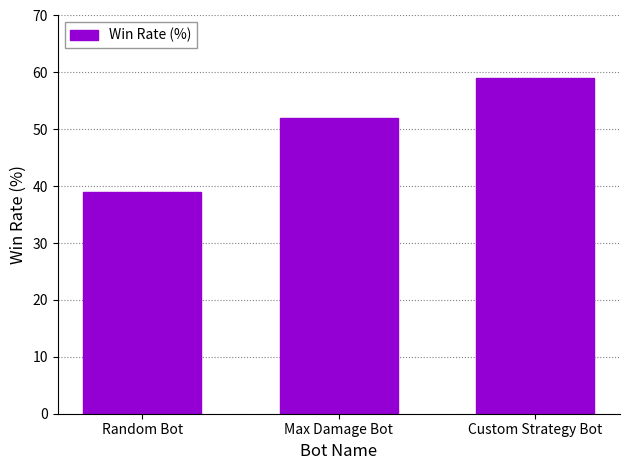

Reading left to right, what are all the values shown in this chart?

39	52	59